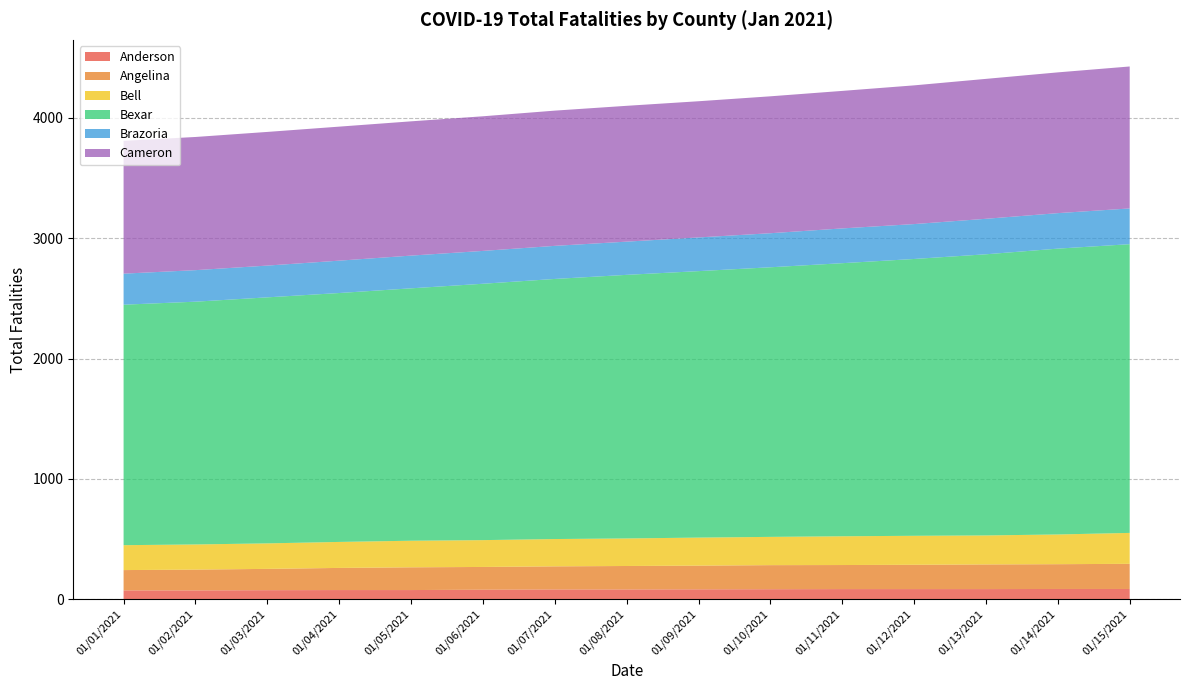

Reading left to right, transcribe all the data shown in this chart.

Anderson: 01/01/2021=73	01/02/2021=73	01/03/2021=75	01/04/2021=76	01/05/2021=76	01/06/2021=79	01/07/2021=81	01/08/2021=81	01/09/2021=82	01/10/2021=83	01/11/2021=84	01/12/2021=84	01/13/2021=84	01/14/2021=85	01/15/2021=85
Angelina: 01/01/2021=169	01/02/2021=173	01/03/2021=177	01/04/2021=184	01/05/2021=189	01/06/2021=189	01/07/2021=192	01/08/2021=195	01/09/2021=197	01/10/2021=200	01/11/2021=200	01/12/2021=202	01/13/2021=205	01/14/2021=206	01/15/2021=209
Bell: 01/01/2021=207	01/02/2021=209	01/03/2021=212	01/04/2021=216	01/05/2021=221	01/06/2021=223	01/07/2021=227	01/08/2021=229	01/09/2021=233	01/10/2021=235	01/11/2021=239	01/12/2021=241	01/13/2021=241	01/14/2021=247	01/15/2021=257
Bexar: 01/01/2021=1999	01/02/2021=2018	01/03/2021=2045	01/04/2021=2069	01/05/2021=2098	01/06/2021=2131	01/07/2021=2162	01/08/2021=2191	01/09/2021=2215	01/10/2021=2241	01/11/2021=2270	01/12/2021=2301	01/13/2021=2337	01/14/2021=2376	01/15/2021=2400
Brazoria: 01/01/2021=258	01/02/2021=262	01/03/2021=264	01/04/2021=269	01/05/2021=272	01/06/2021=273	01/07/2021=275	01/08/2021=276	01/09/2021=280	01/10/2021=283	01/11/2021=289	01/12/2021=290	01/13/2021=295	01/14/2021=295	01/15/2021=297
Cameron: 01/01/2021=1104	01/02/2021=1107	01/03/2021=1111	01/04/2021=1114	01/05/2021=1116	01/06/2021=1119	01/07/2021=1124	01/08/2021=1129	01/09/2021=1132	01/10/2021=1138	01/11/2021=1143	01/12/2021=1153	01/13/2021=1163	01/14/2021=1170	01/15/2021=1180